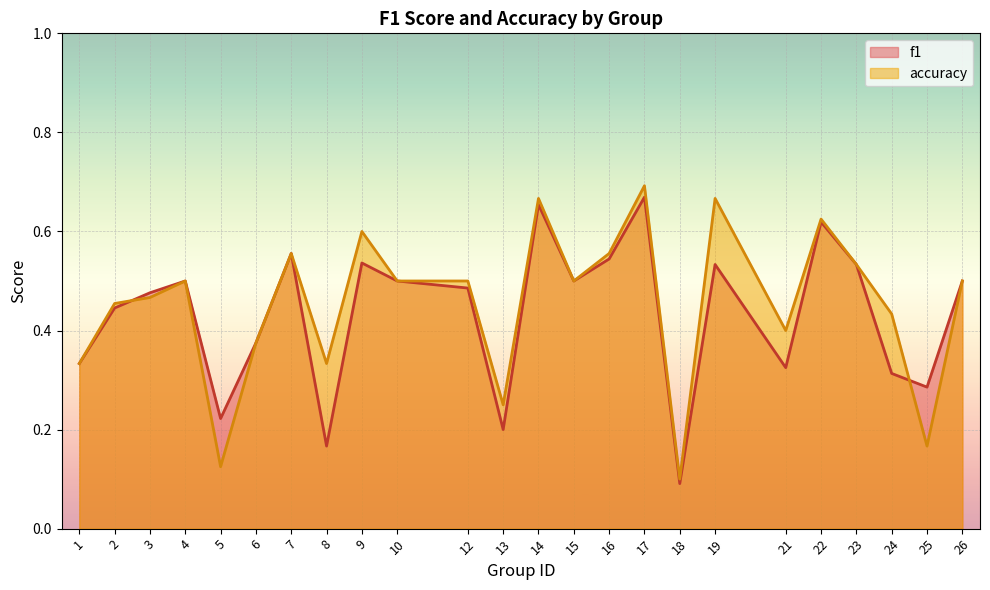

Where is f1 nearest to the value 0?

18